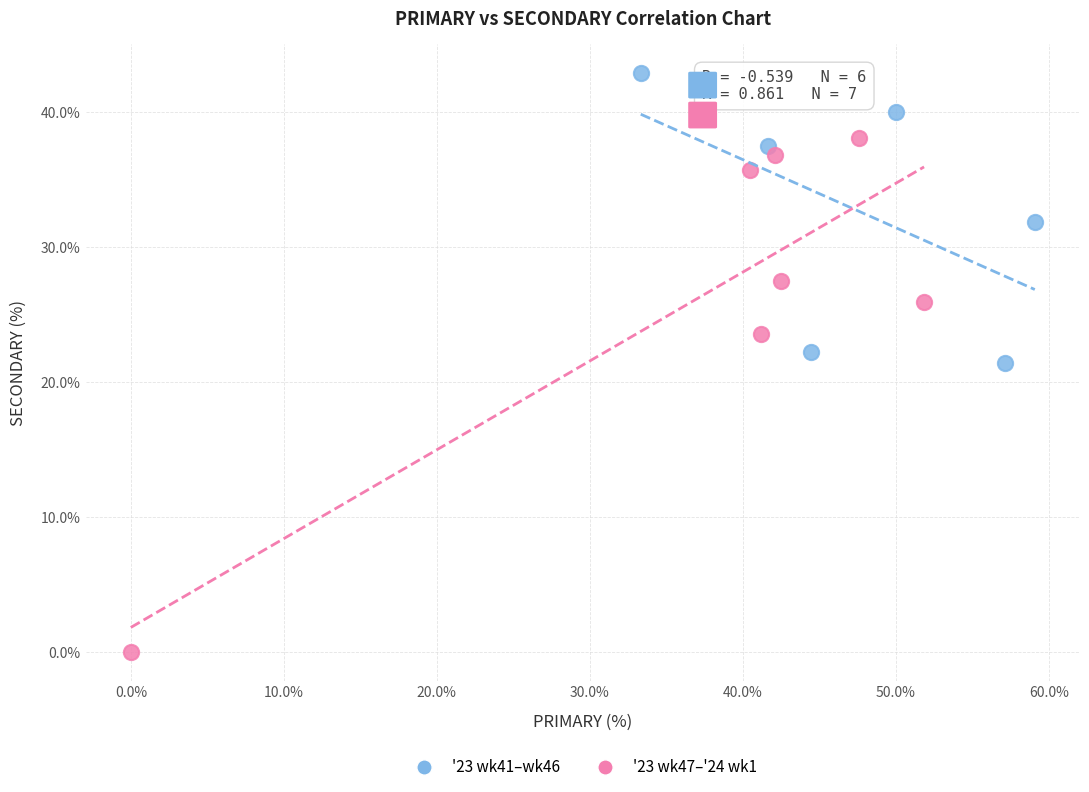

Which series reaches the minimum Y coordinate?

'23 wk47–'24 wk1